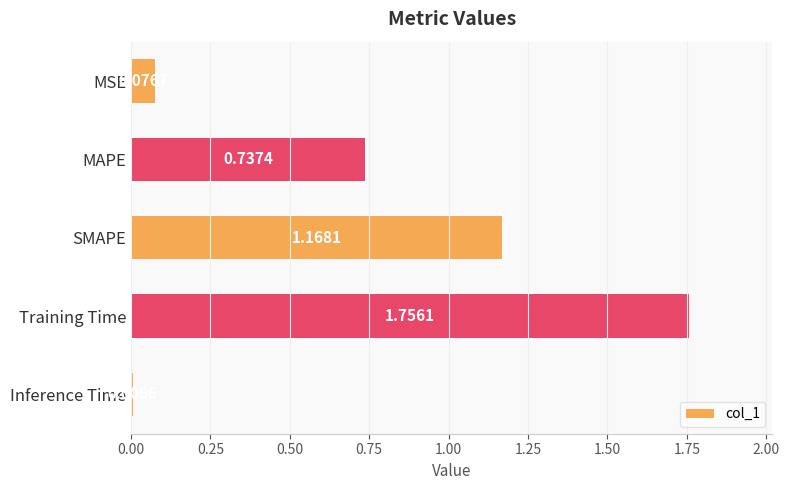

Which label corresponds to the smallest value in the chart?

Inference Time